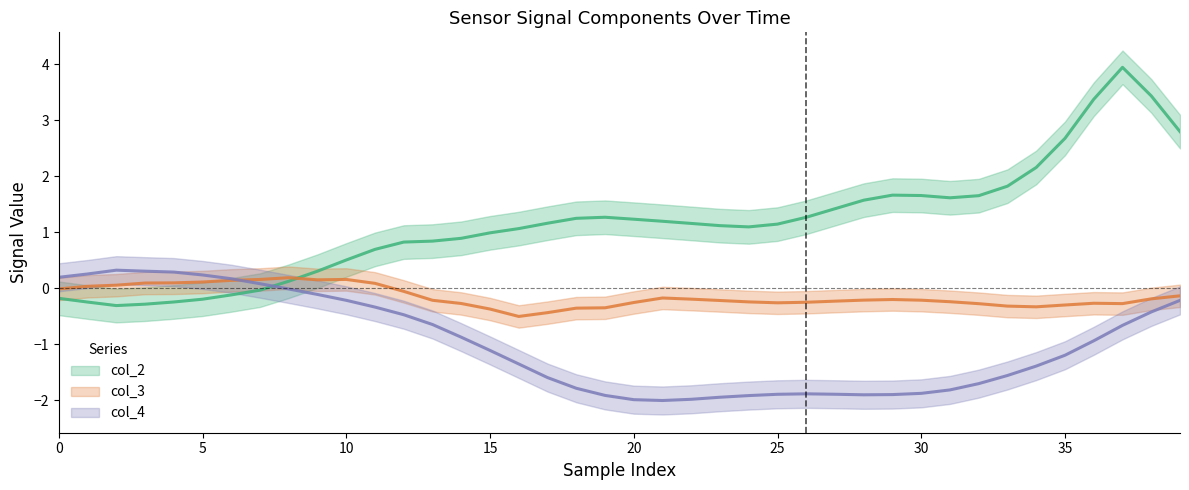

True or false: col_2 and col_4 cross at least once.

True